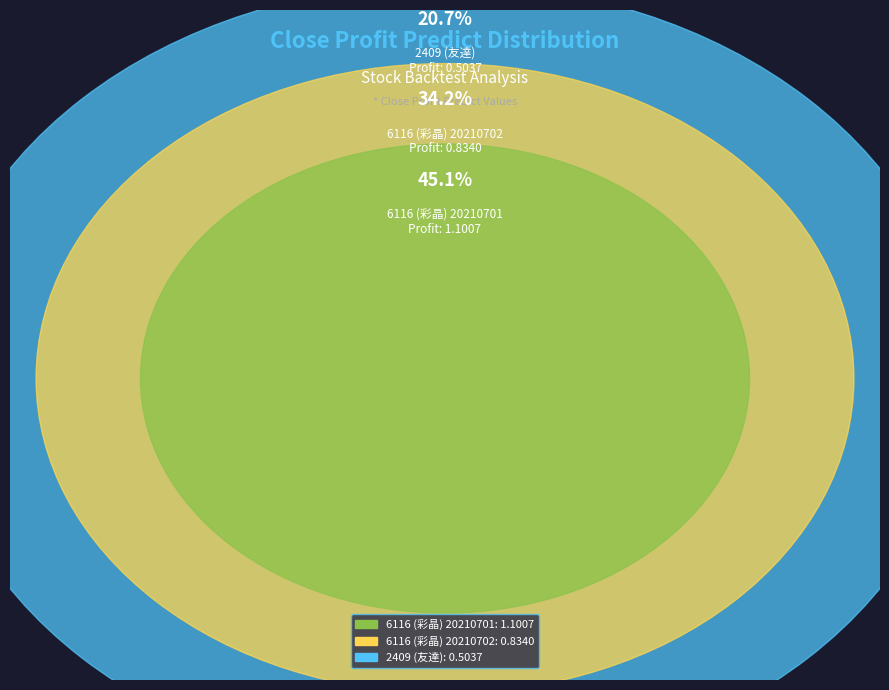

To the nearest percent, what is the combined percentage of 6116 (彩晶) 20210702 and 6116 (彩晶) 20210701?

79%